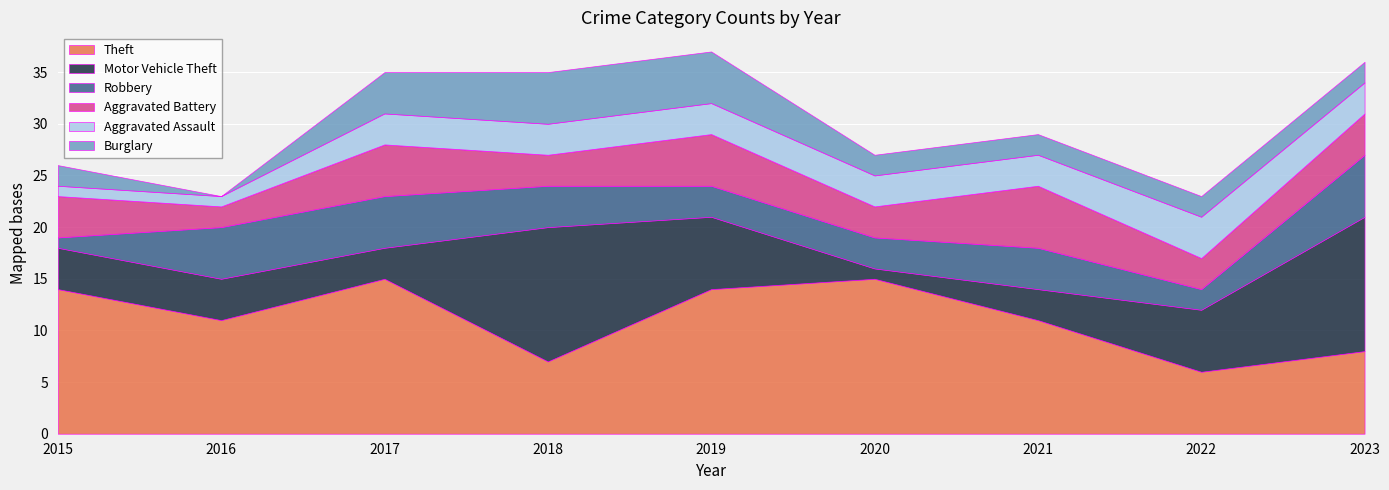

Between 2018 and 2017, which is larger?

2017